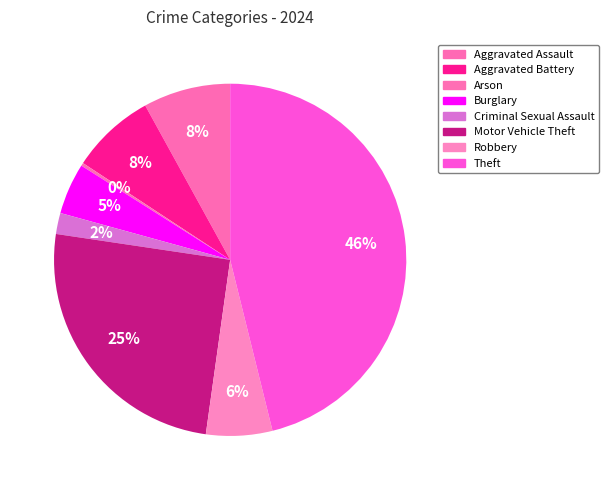

How many slices are in this pie chart?

8